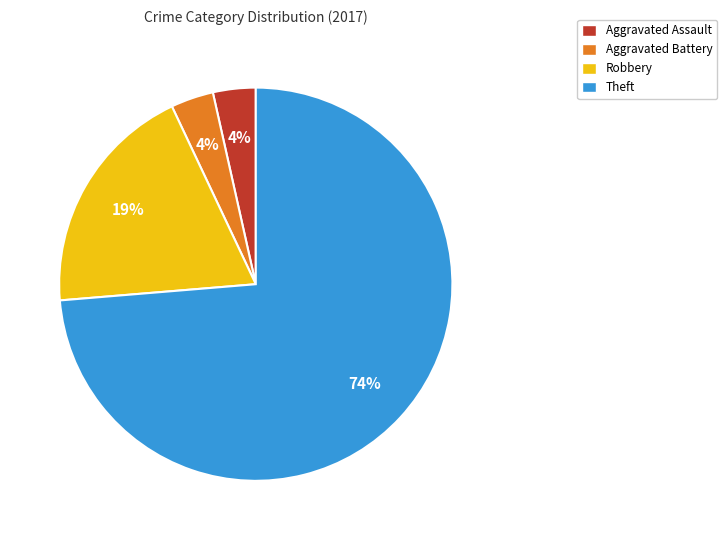

Which slice represents more than half of the pie?

Theft